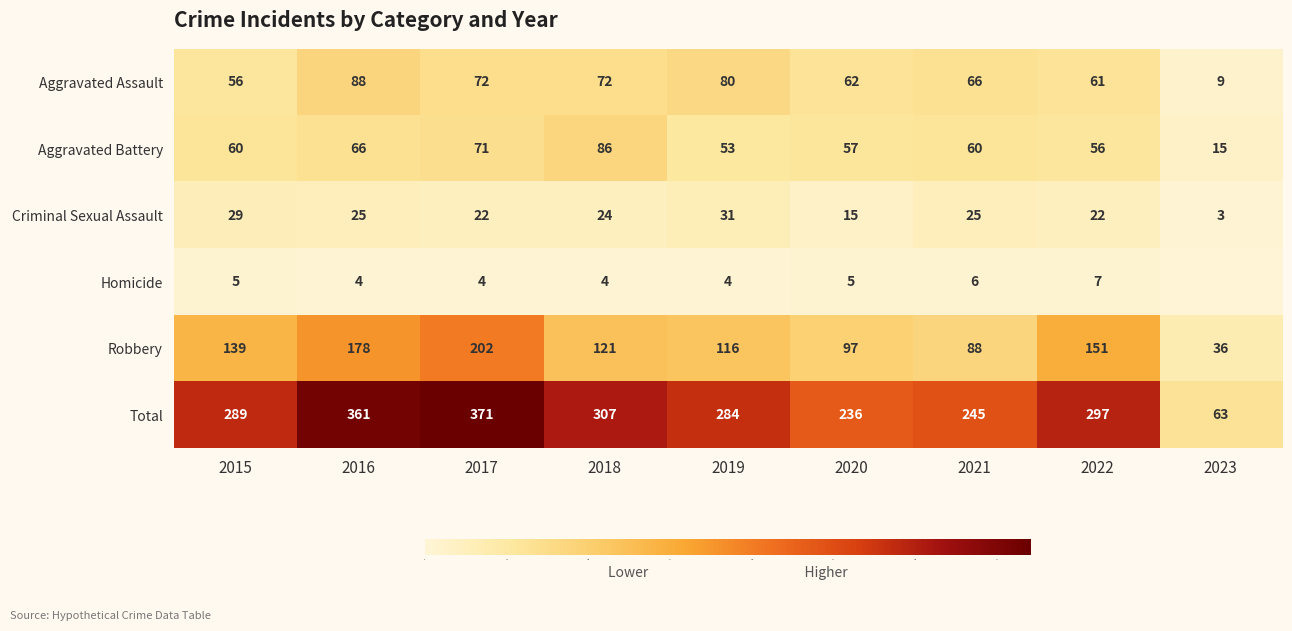

Is it true that Homicide equals 2 at 2015?

False